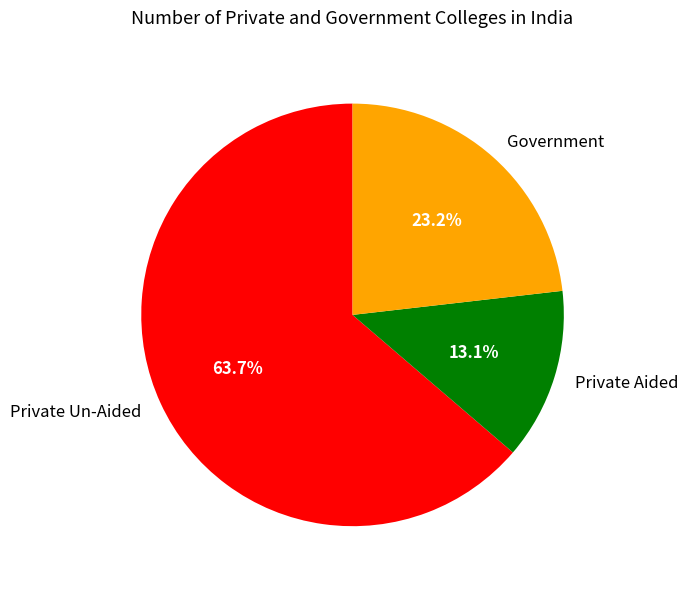

What is the smallest slice in the pie chart?

Private Aided